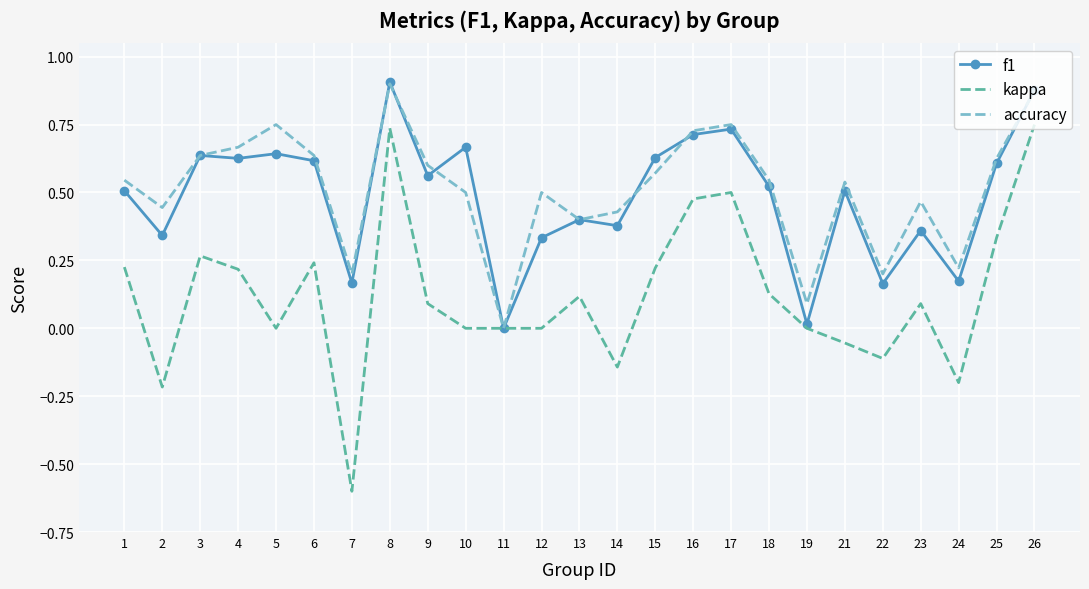

What is the smallest value displayed?

-0.6